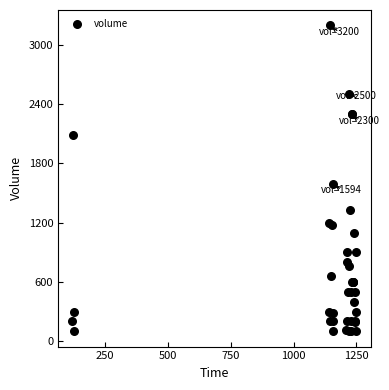

What Y value in the scatter plot is closest to 1650?

1594